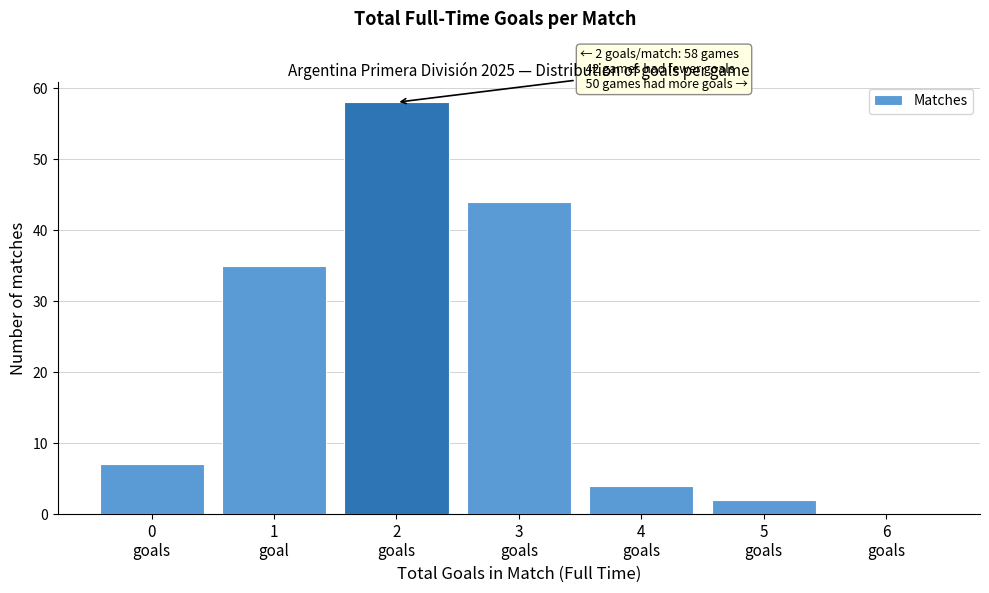

What is the greatest value displayed?

58